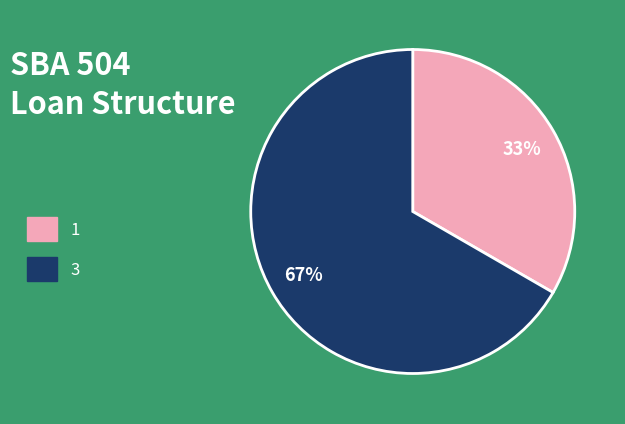

Approximately how many times larger is the value at 3 compared to 1?

2.0